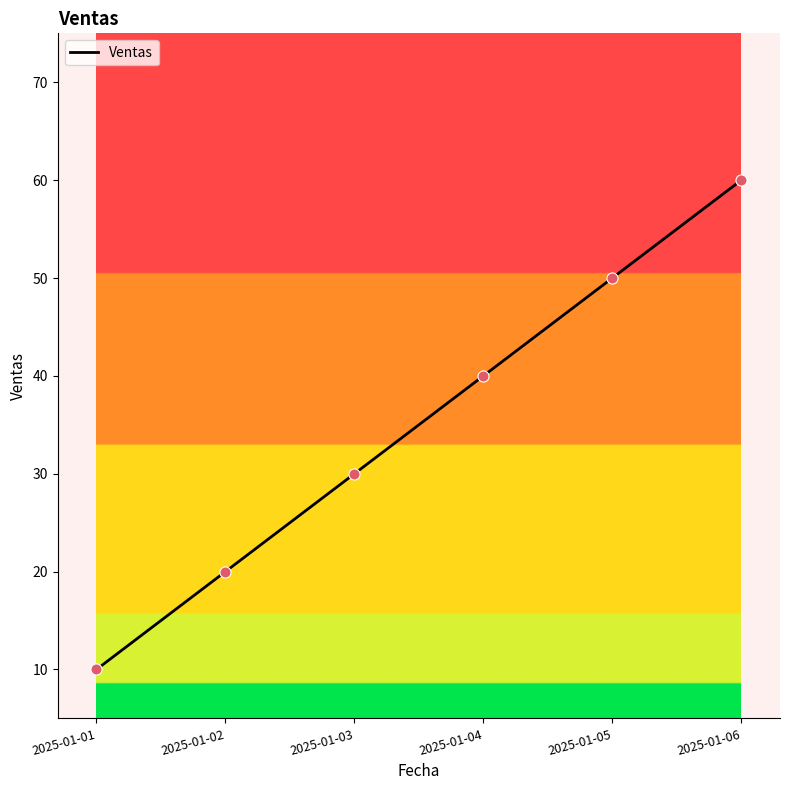

What is the change in value from 2025-01-02 to 2025-01-05?

+30